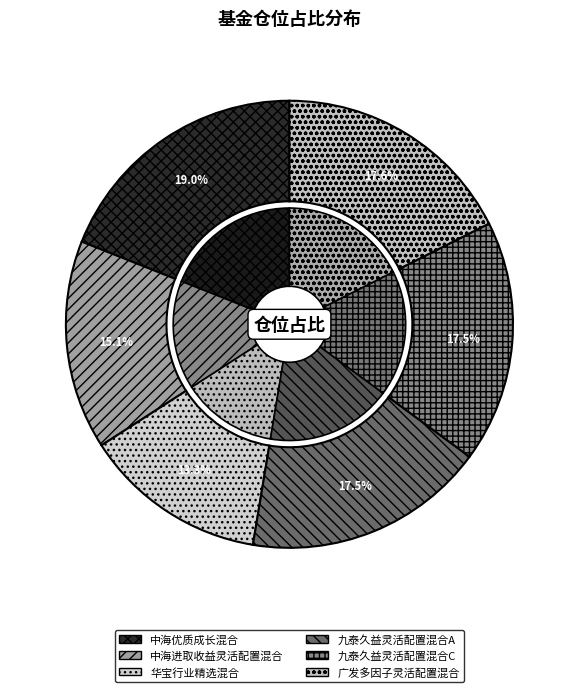

To the nearest percent, what is the average slice percentage?

17%